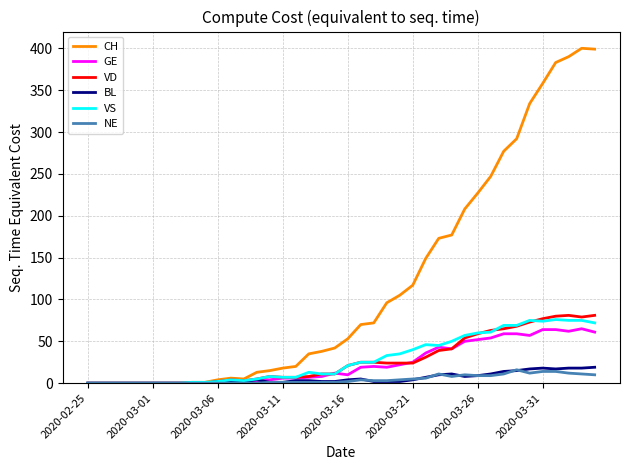

Which series has the largest total across all categories?

CH